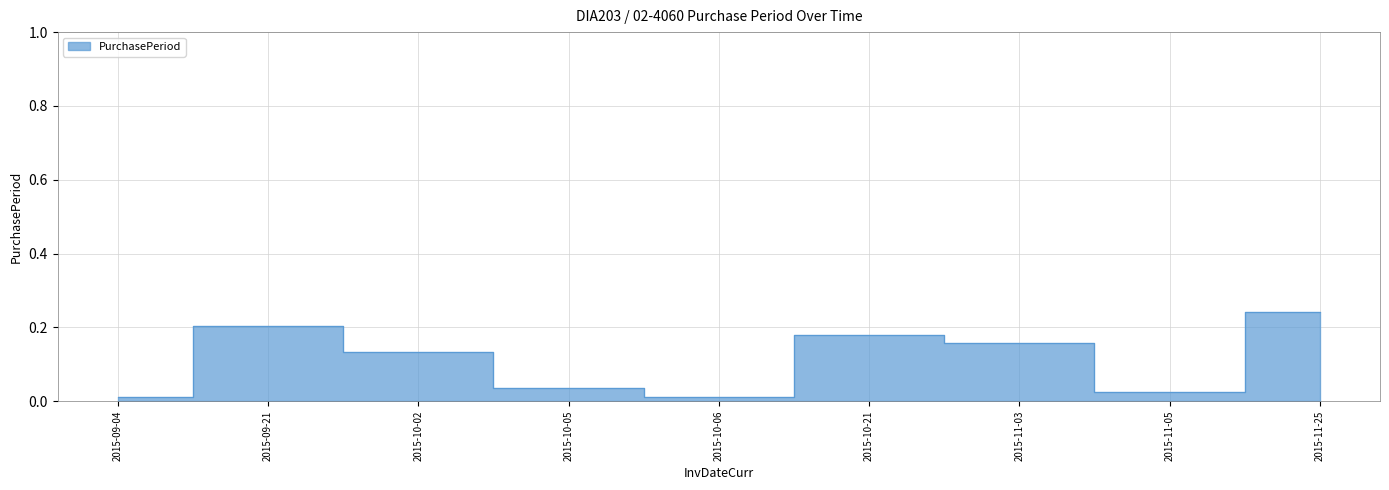

Which category has the highest value across all series?

2015-11-25